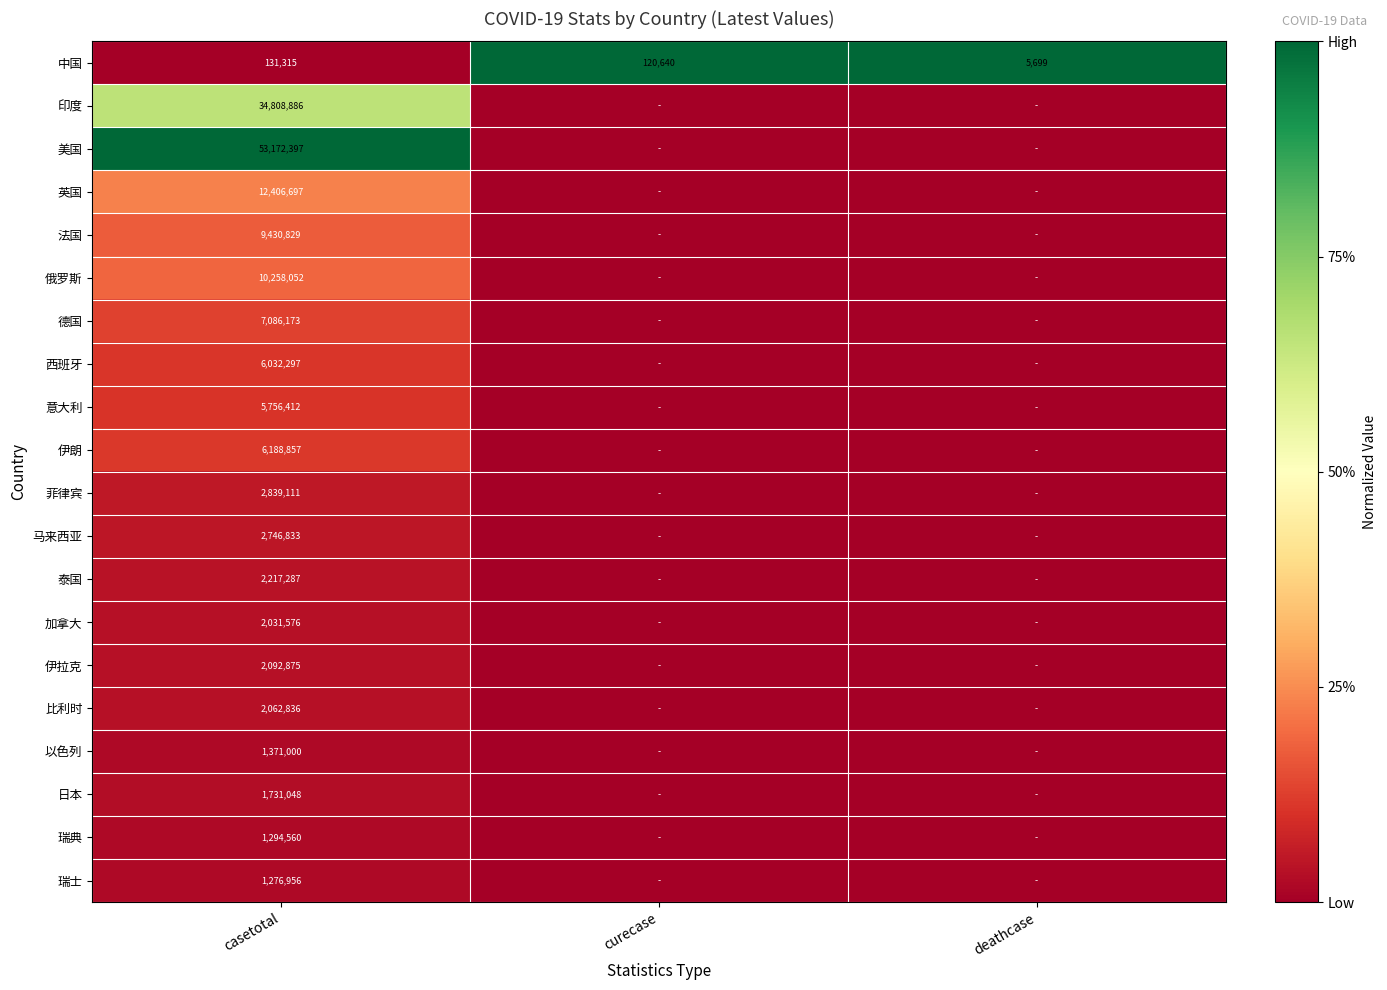

What is the spread (max minus min) of values at casetotal?

53041082